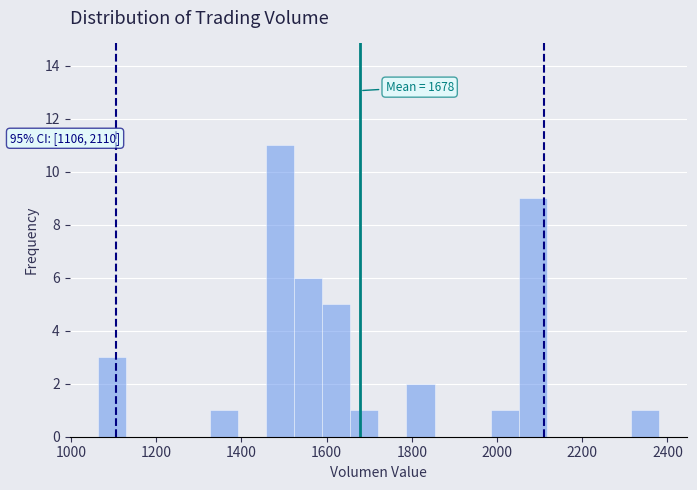

Read against the x-axis, roughly where is the centre of the tallest bar?

1500